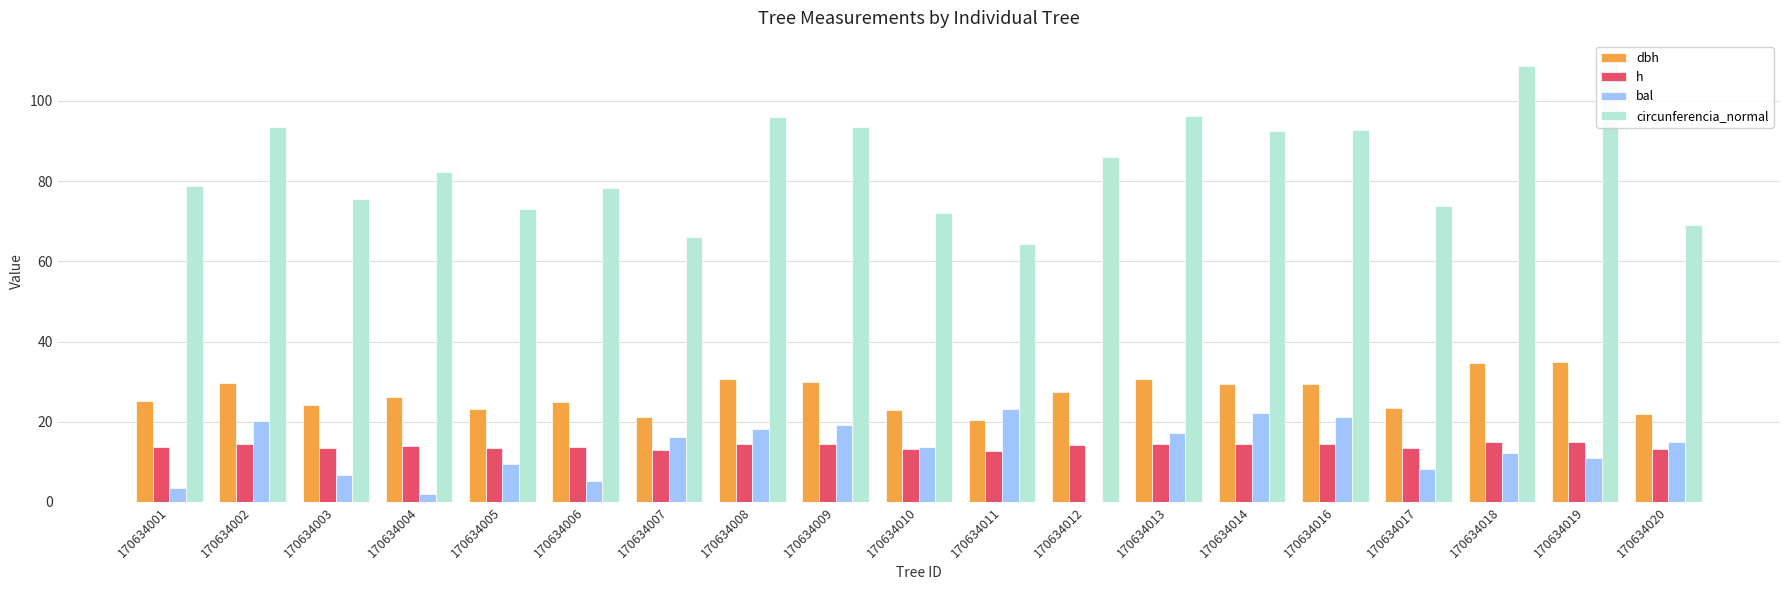

How many bars are there in total?

76